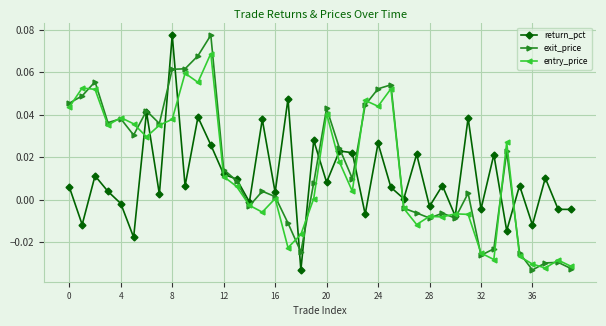

True or false: entry_price has more than 0 interior local peaks.

True